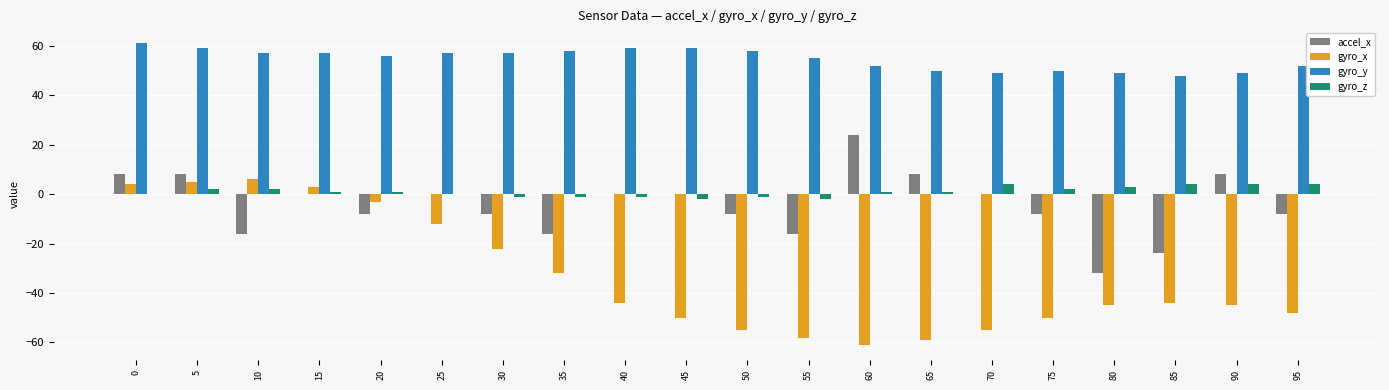

How many data points does each series have?

20